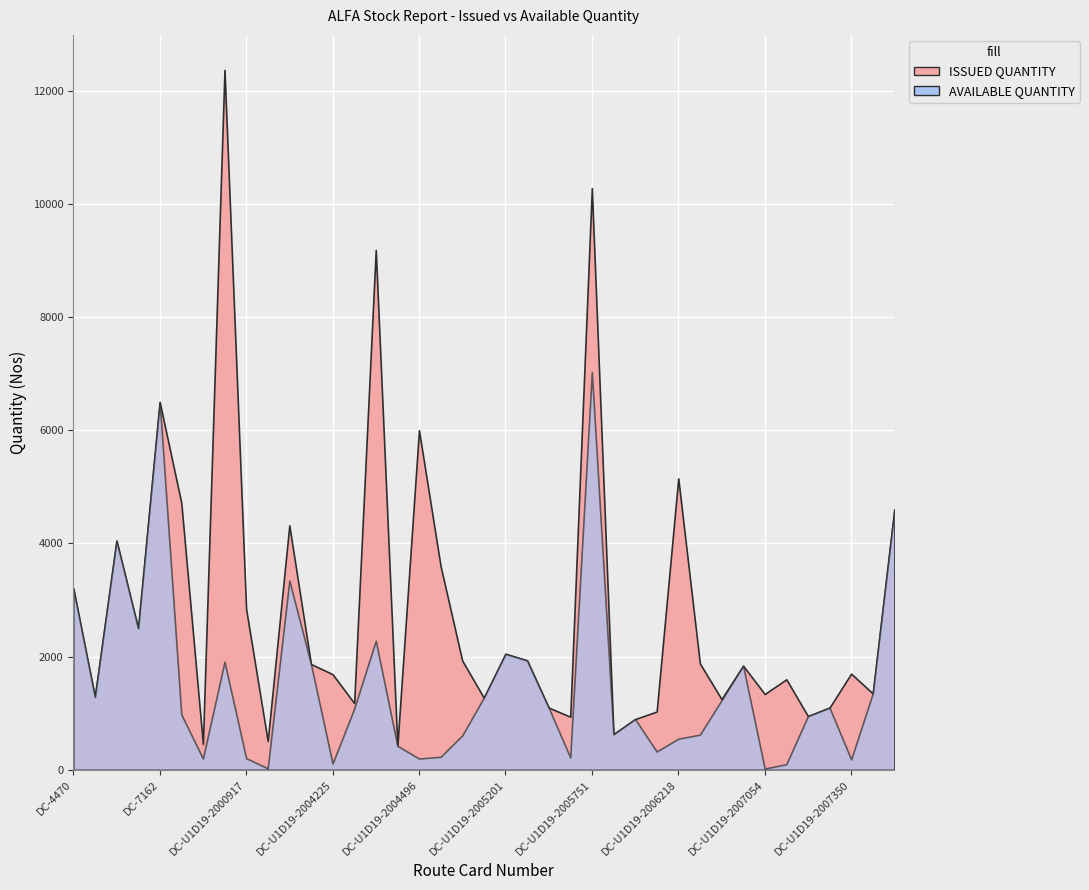

What are all the series names shown in the legend?

ISSUED QUANTITY, AVAILABLE QUANTITY